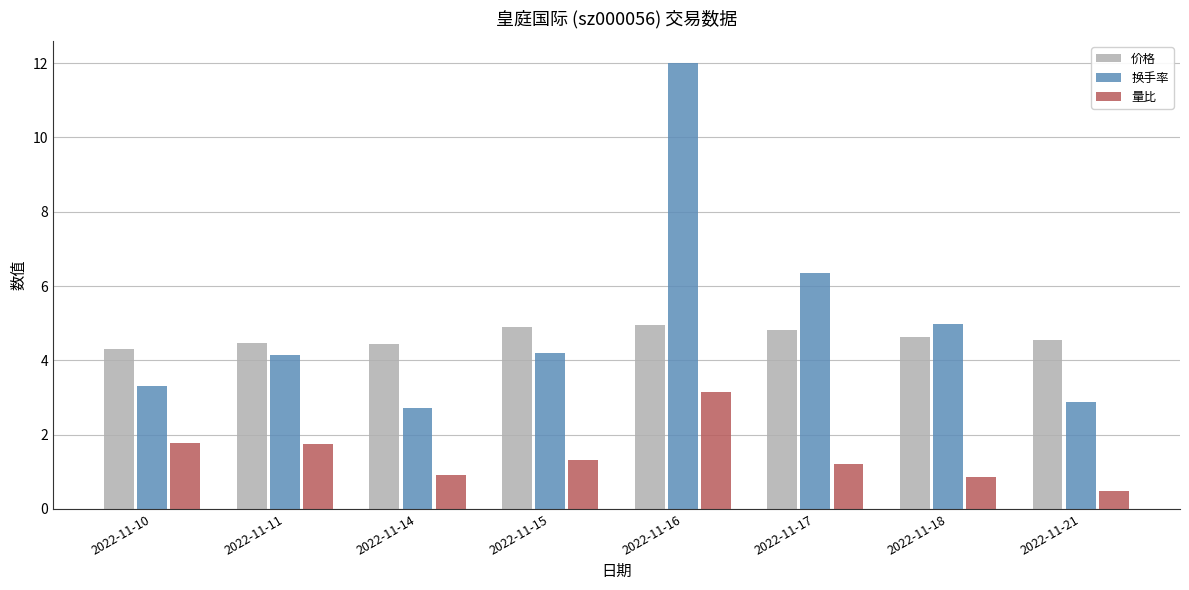

The value of 换手率 at 2022-11-17 is 6.4. True or false?

True